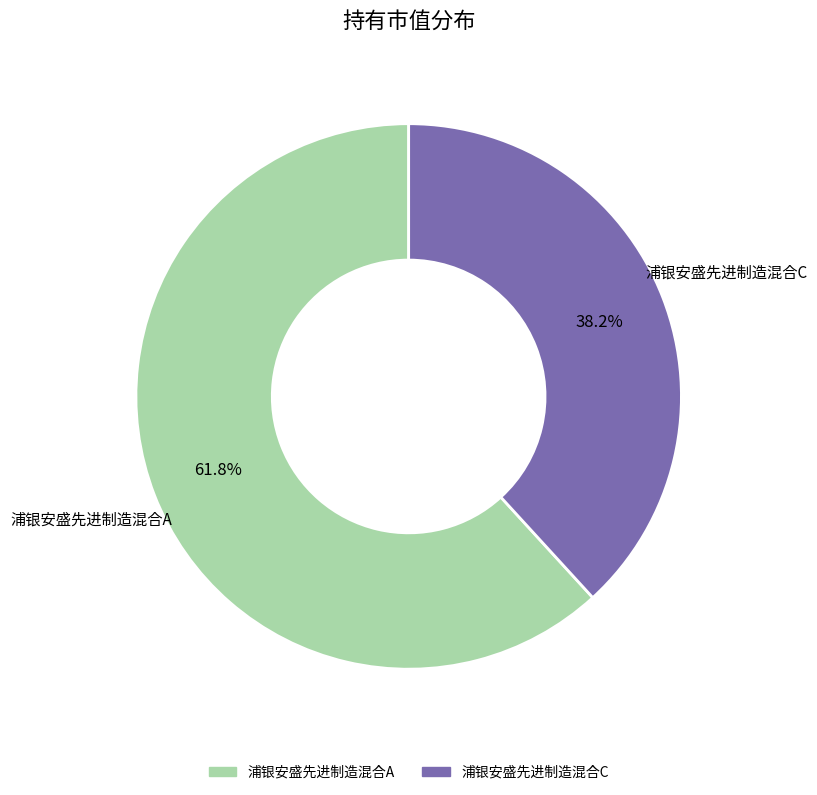

How many slices are in this pie chart?

2